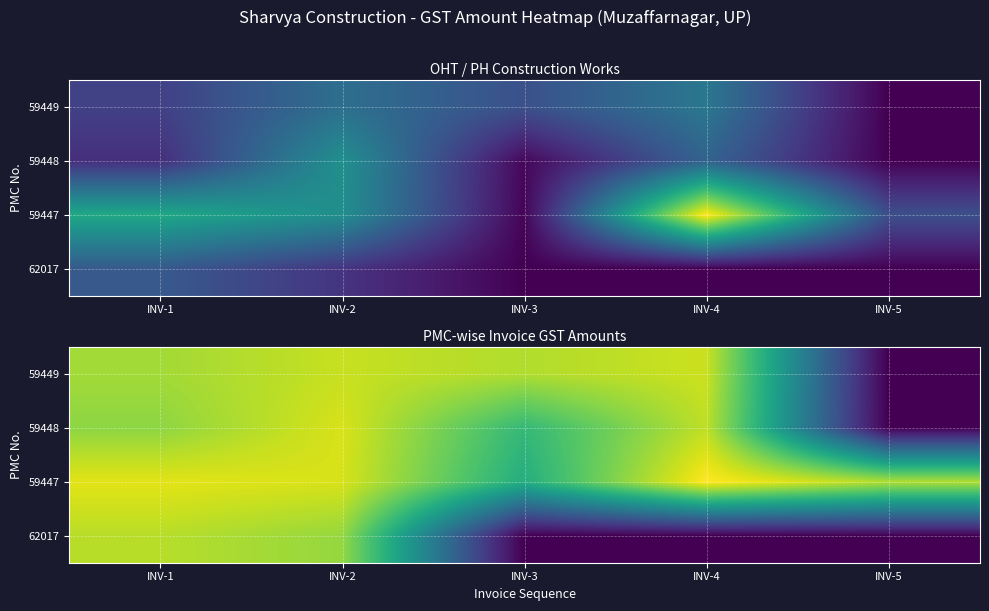

The value of 59449 at INV-1 is 14.0. True or false?

False